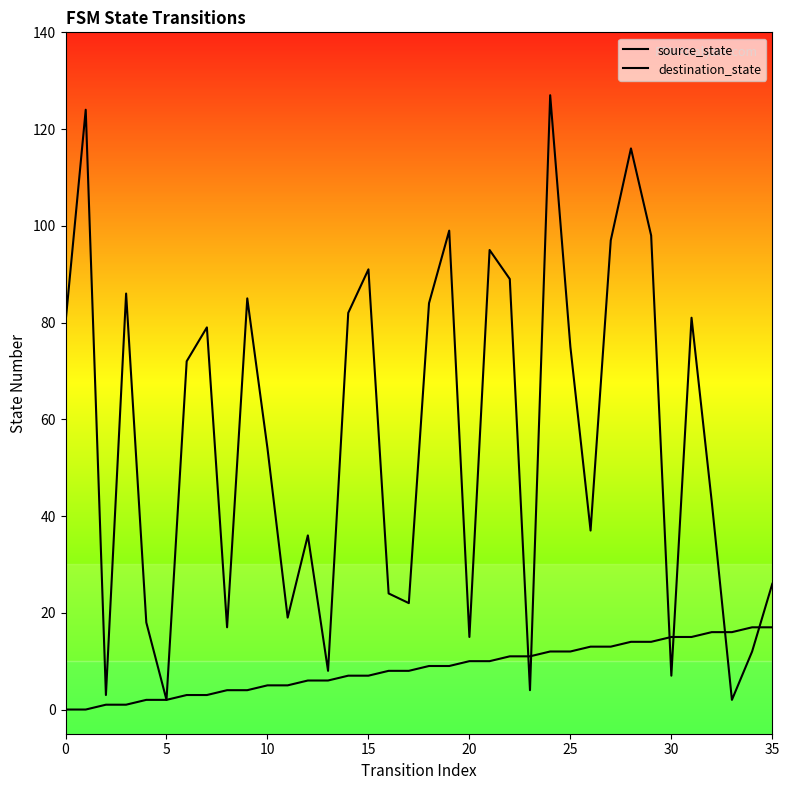

Which series changed the most between 5 and 31?

destination_state